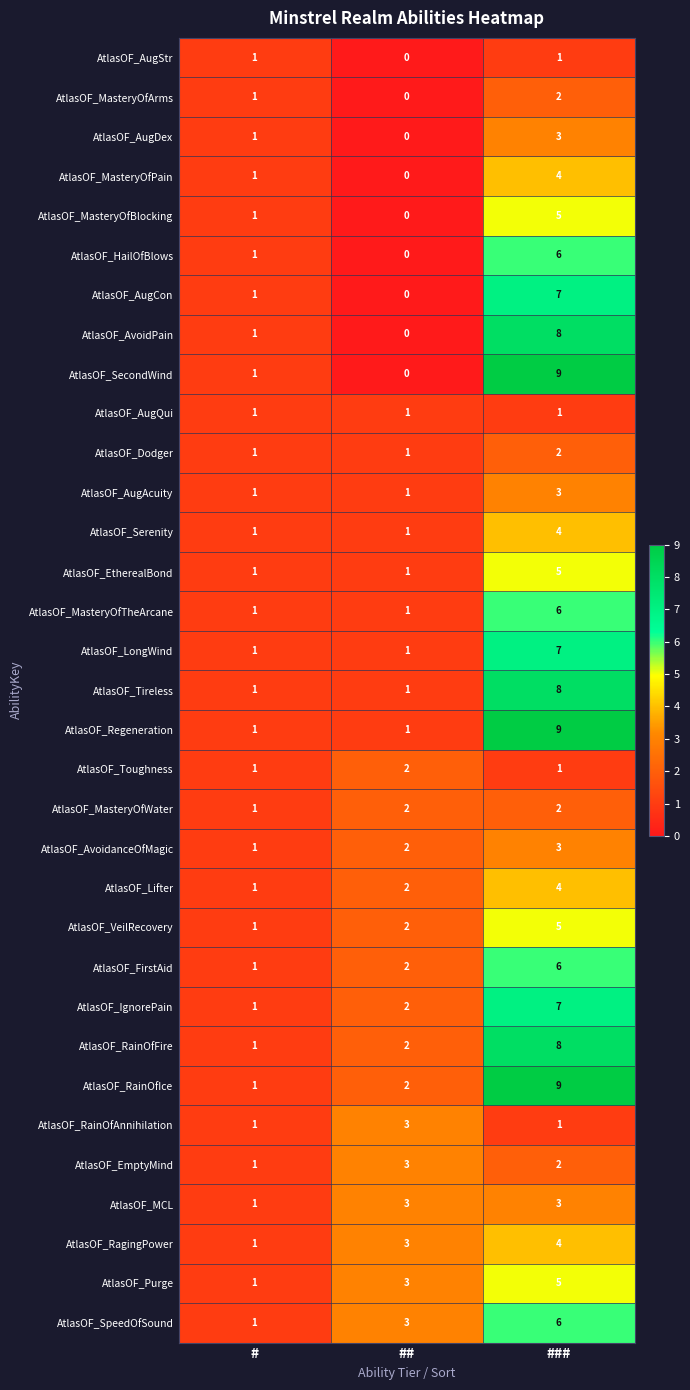

What is the sum of all AtlasOF_MasteryOfBlocking values?

6